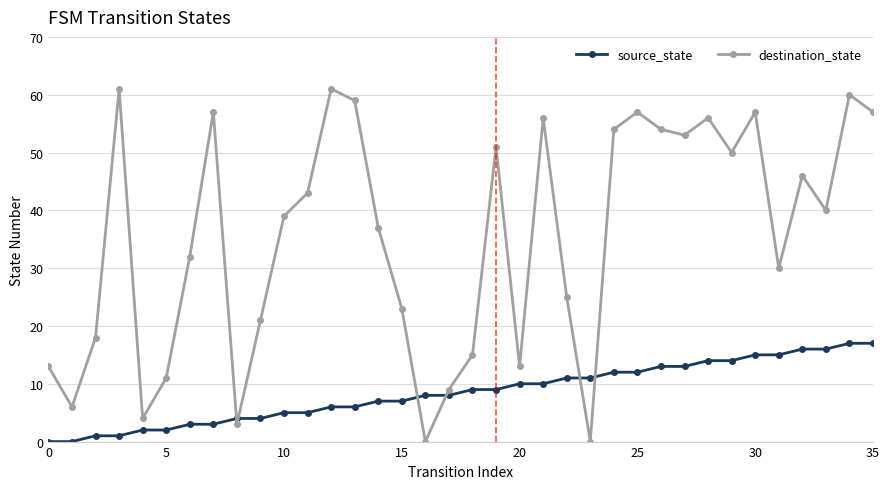

What is the sum of all destination_state values?

1271